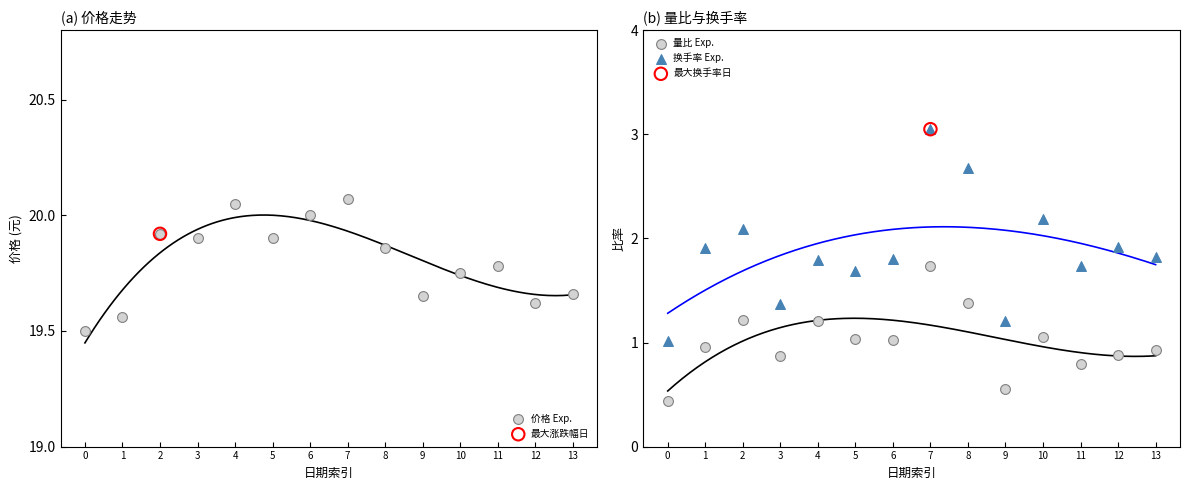

Is the value of 换手率 Exp. at 5 greater than the value of 价格 Exp. at 8?

No